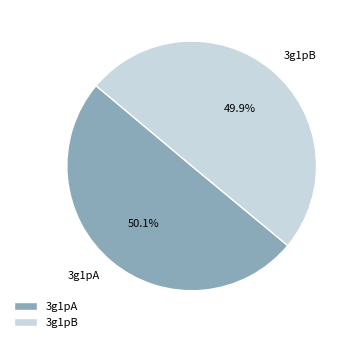

Approximately how many times larger is the value at 3g1pA compared to 3g1pB?

1.0